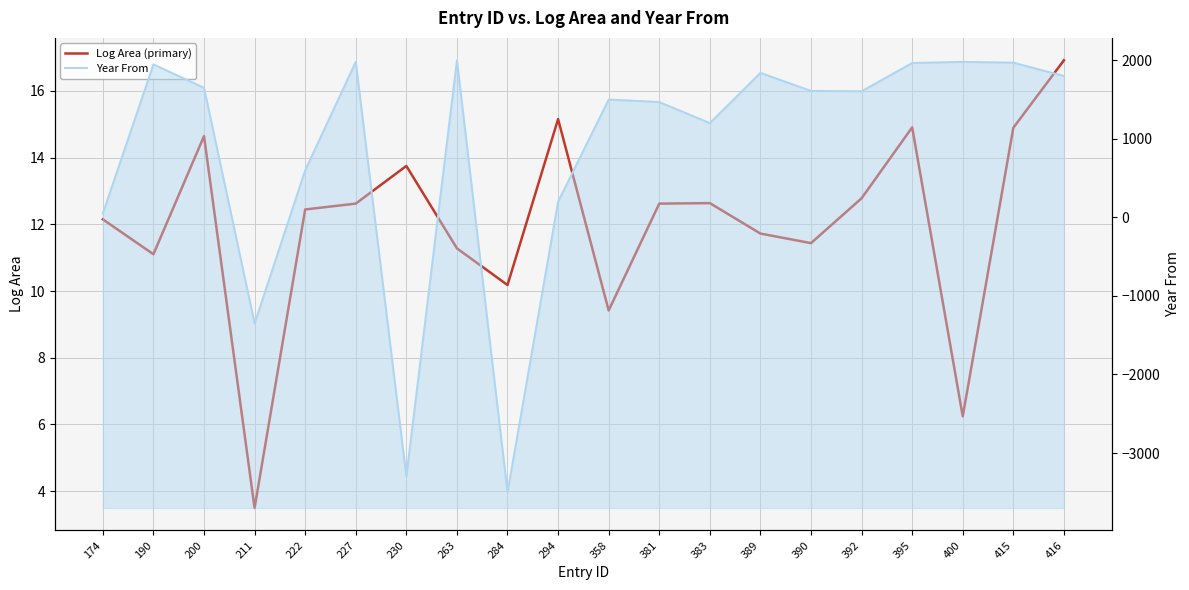

What is the maximum value shown in the chart?

2000.0